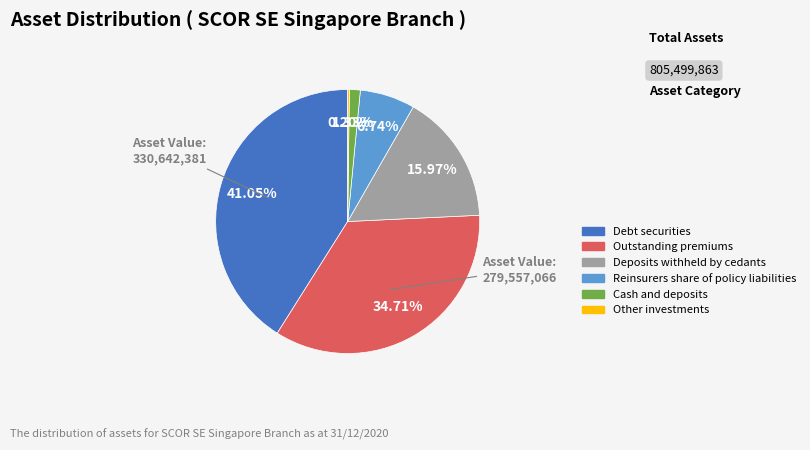

Which slice is the largest?

Debt securities